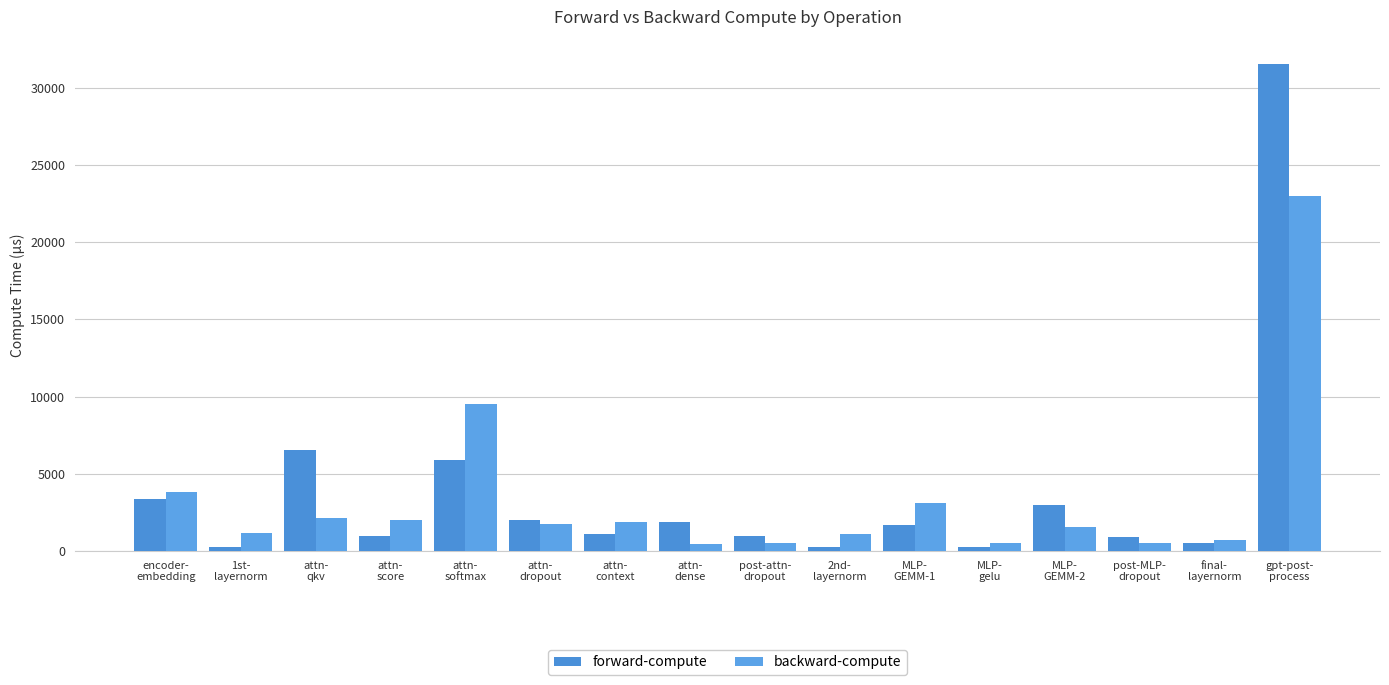

At which category does the chart reach its minimum across all series?

2nd-
layernorm